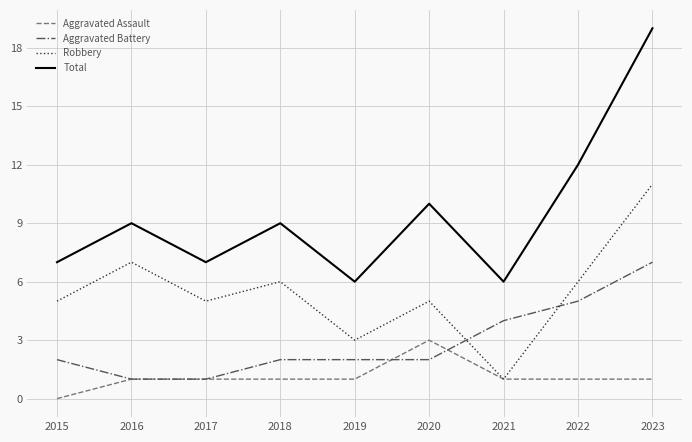

What value does the Robbery series have at 2020?

5